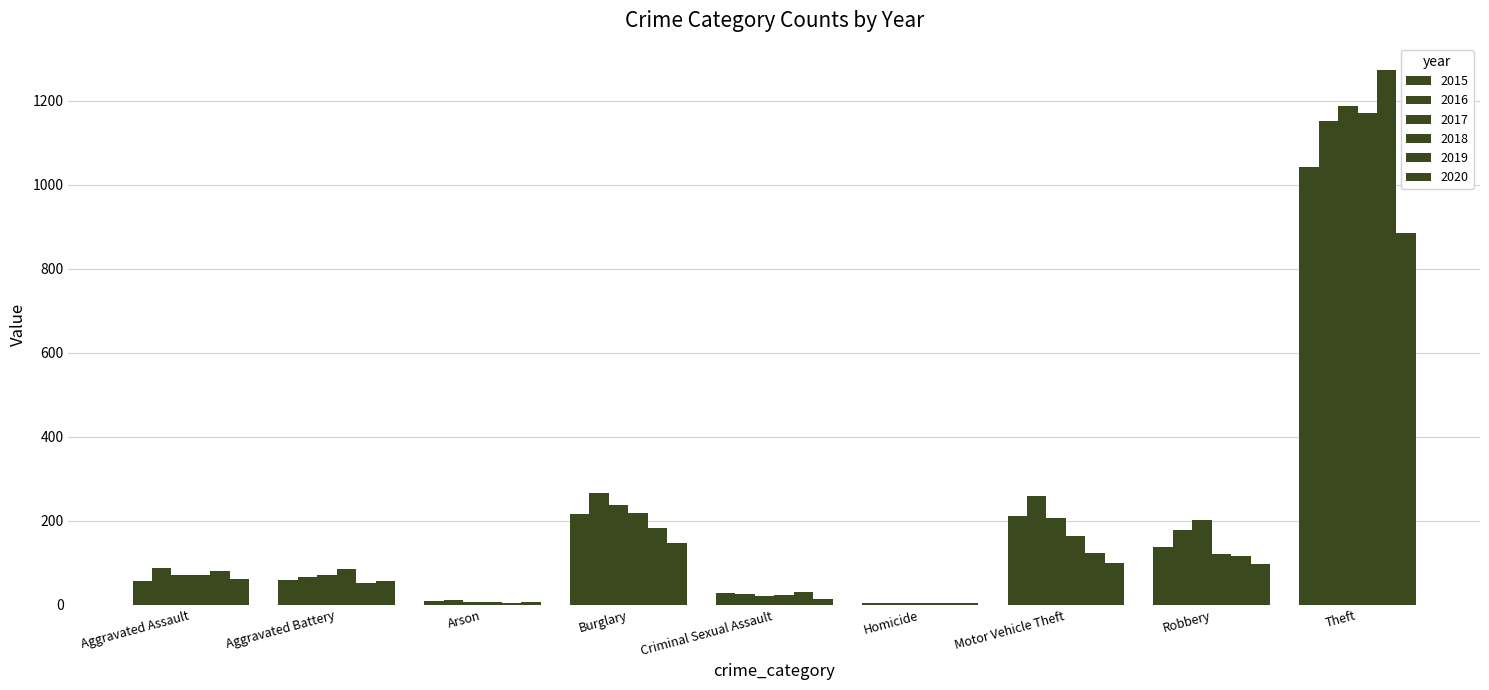

How many groups of bars are there?

9